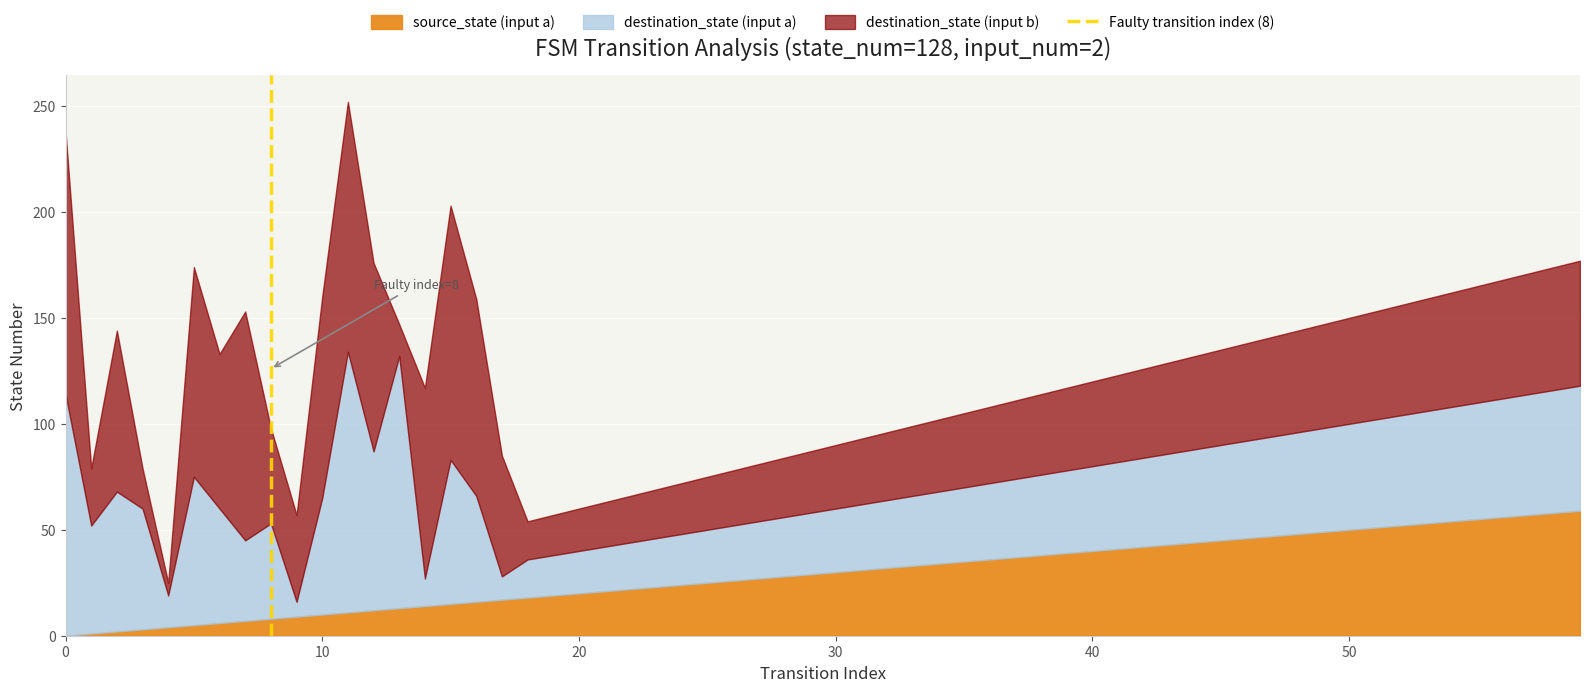

What is the maximum value for source_state (input a)?

59